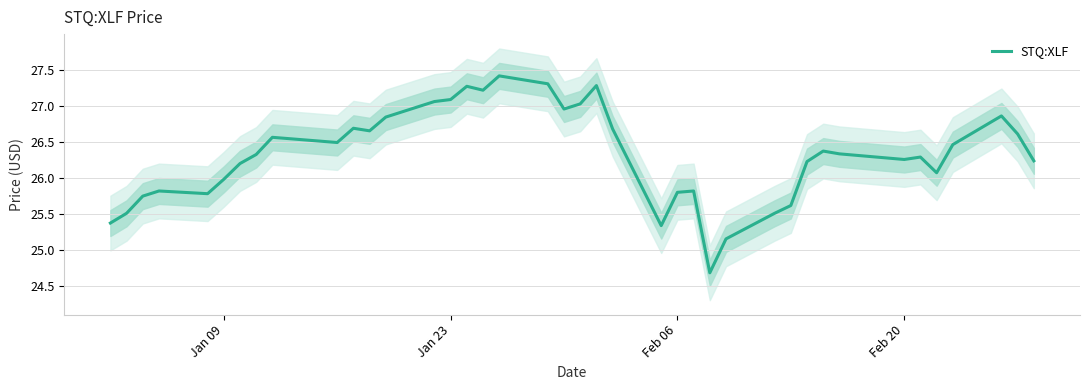

What is the lowest value of the STQ:XLF series?

24.7